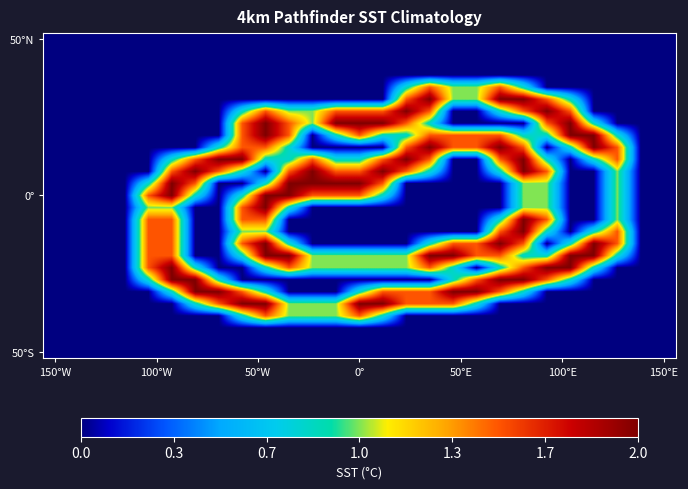

At which category is the sum across all series the highest?

9